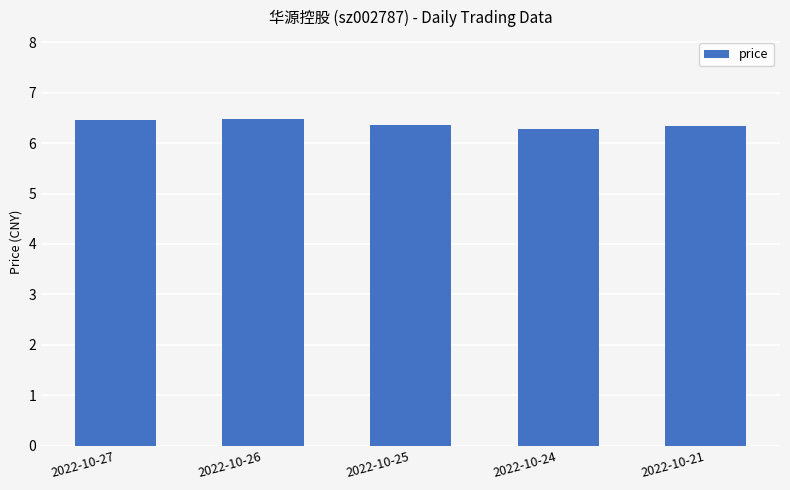

What is the greatest value displayed?

6.5